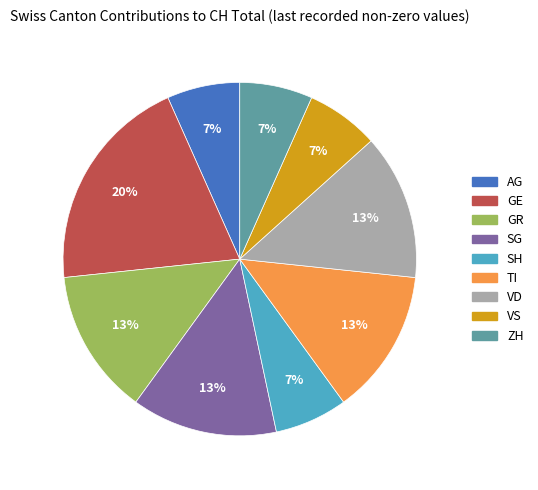

To the nearest percent, what is the combined percentage of SH and SG?

20%